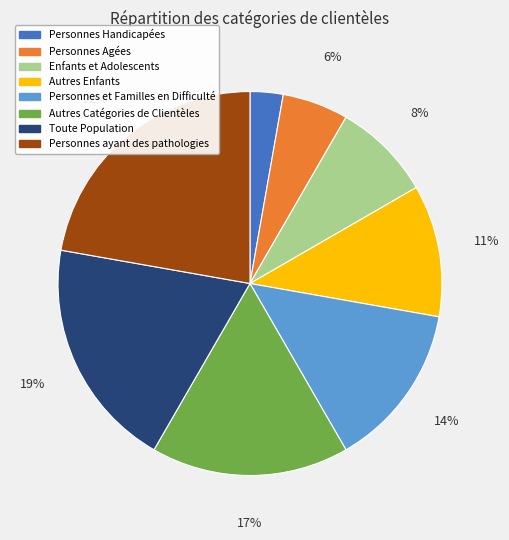

True or false: Enfants et Adolescents accounts for 8% of the total.

True